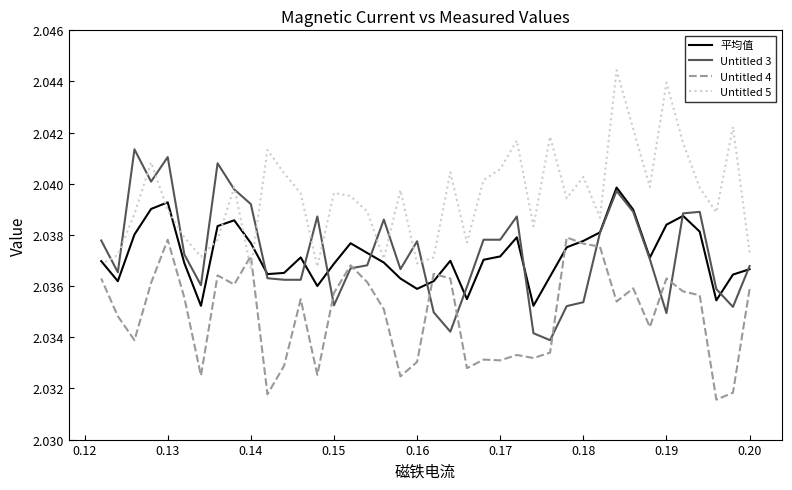

What is the minimum value shown in the chart?

2.0